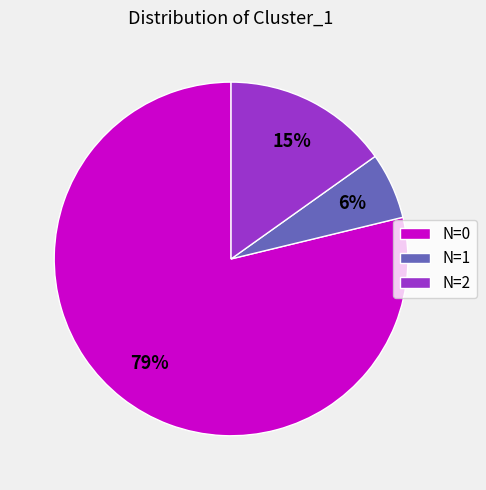

To the nearest percent, what portion does N=0 represent?

79%